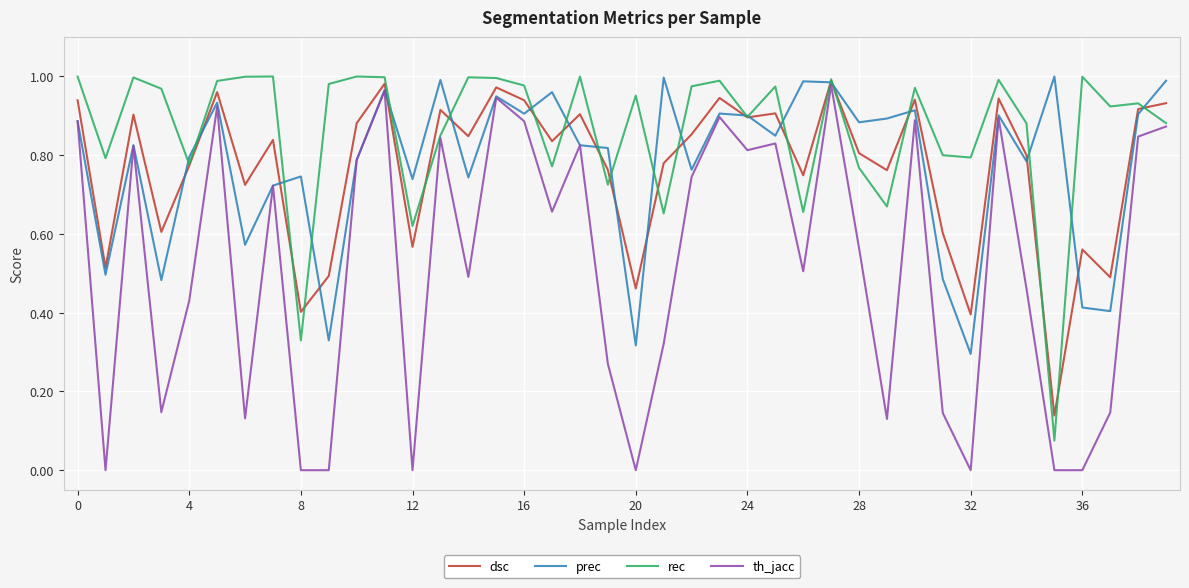

How many lines are shown in the chart?

4